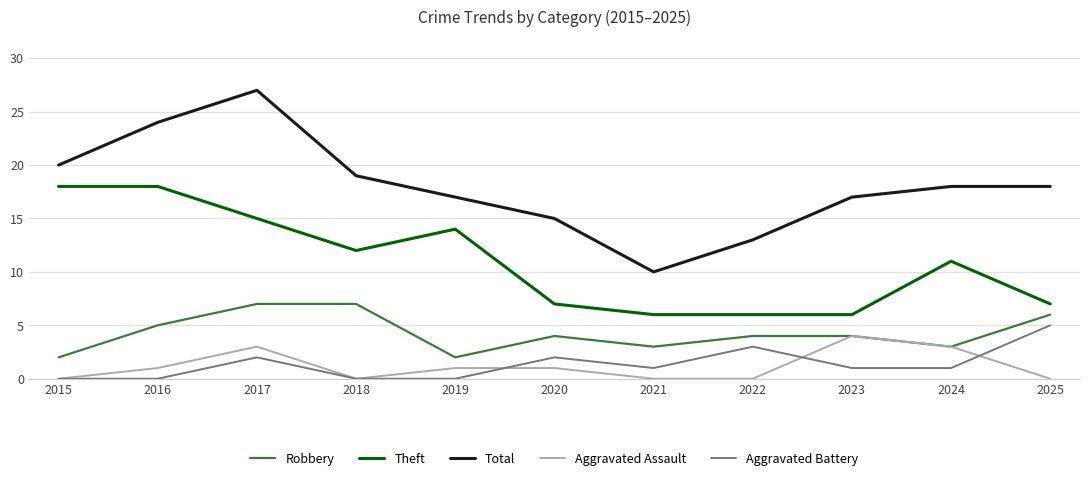

What is the difference between the maximum and minimum values in the Theft series?

12